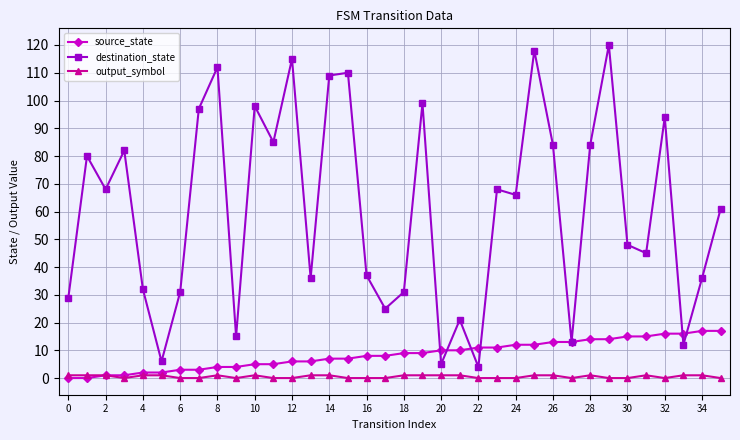

True or false: destination_state and output_symbol intersect in this chart.

False